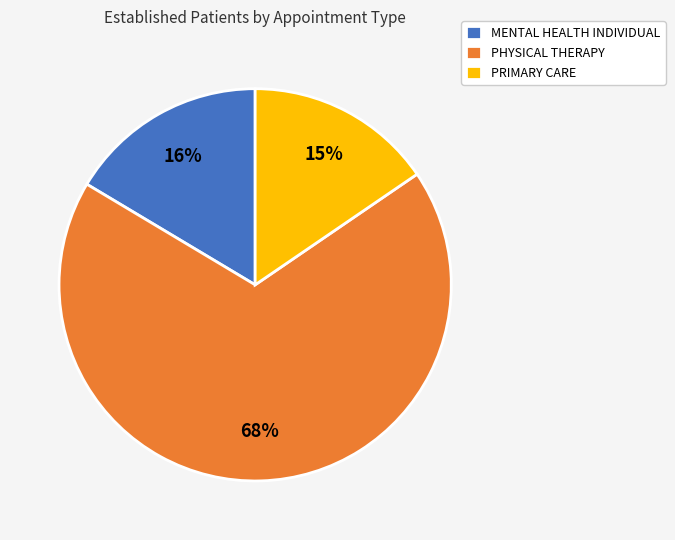

Is the sum of MENTAL HEALTH INDIVIDUAL and PHYSICAL THERAPY greater than half?

Yes